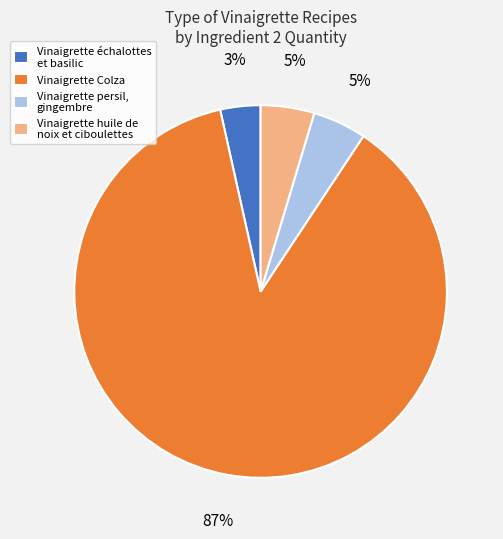

The Vinaigrette Colza slice represents 78% of the pie. True or false?

False